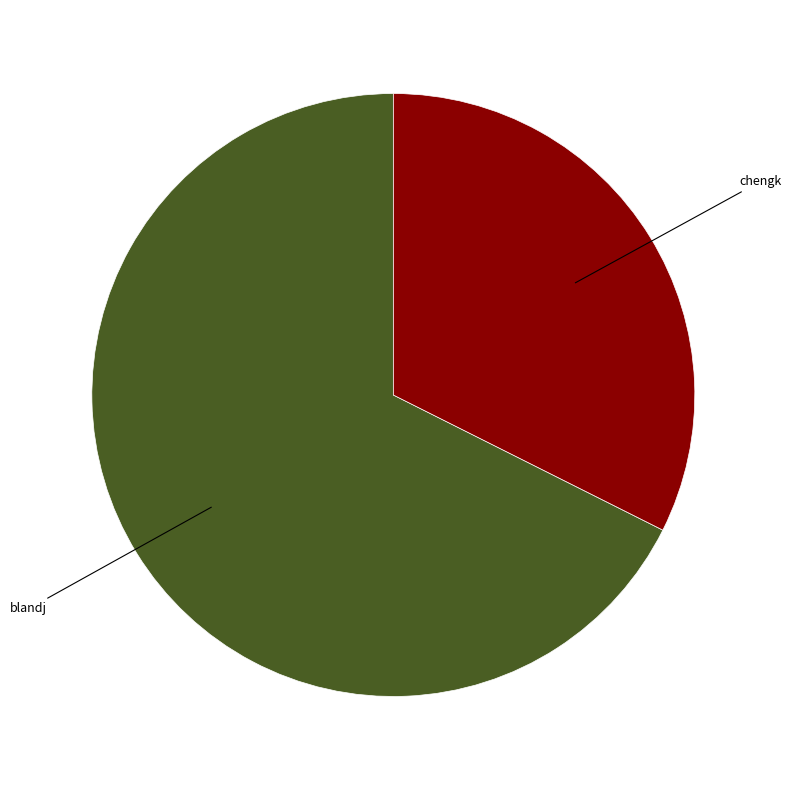

Count the number of slices in the pie.

2